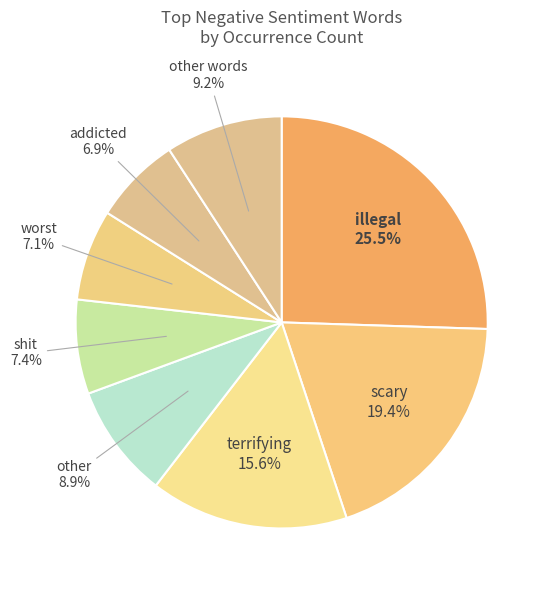

Does scary account for over 50% of the chart?

No